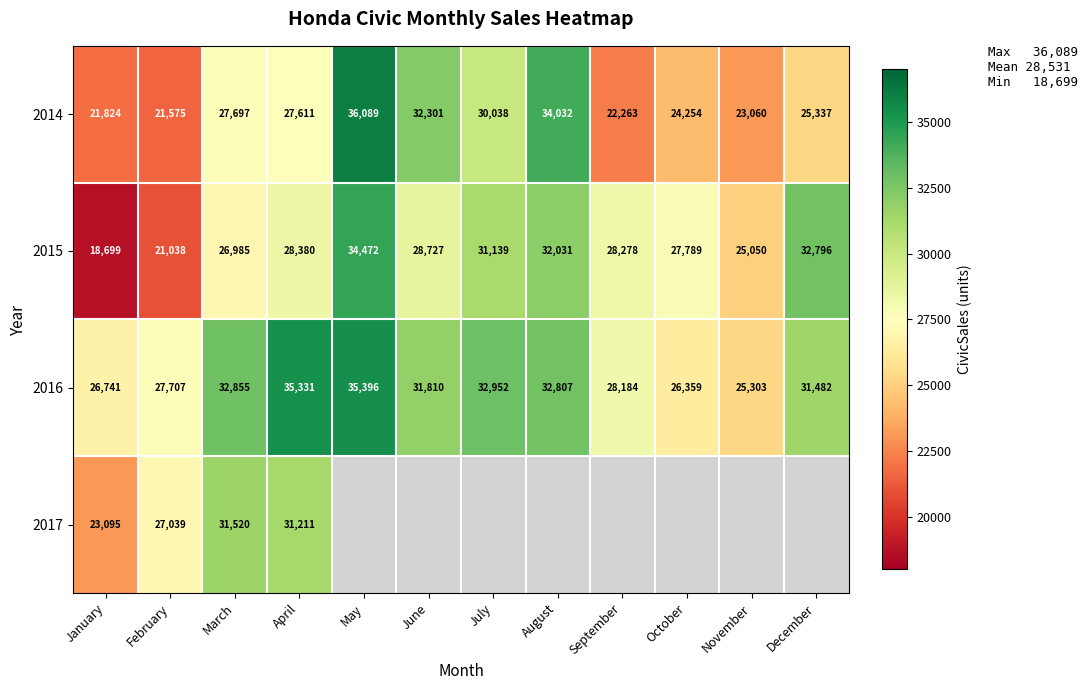

How many categories are shown in the chart?

12